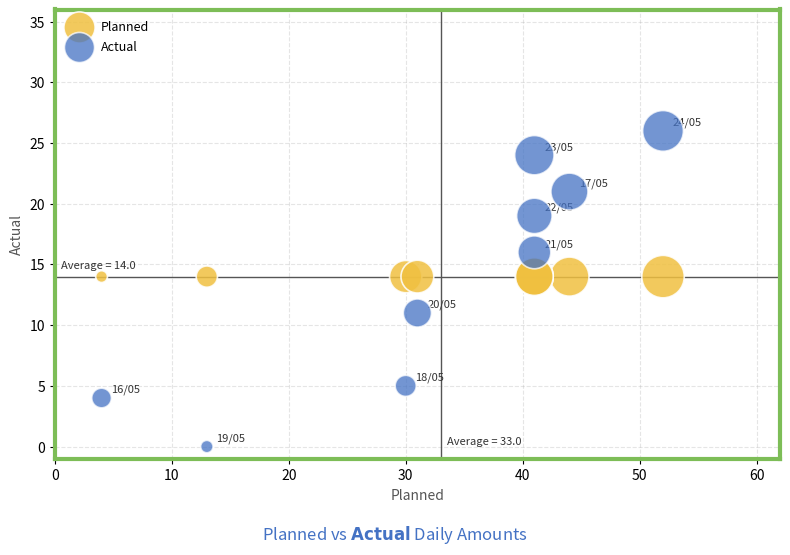

What are all the series names shown in the legend?

Planned, Actual